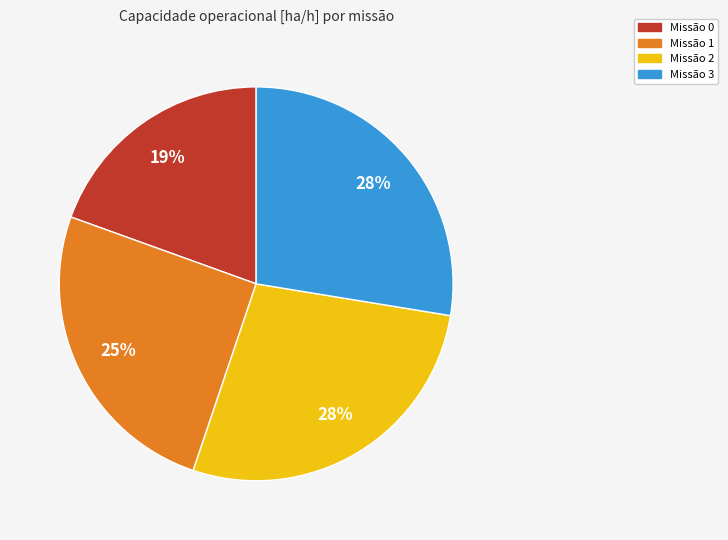

Is the sum of Missão 0 and Missão 1 greater than half?

No